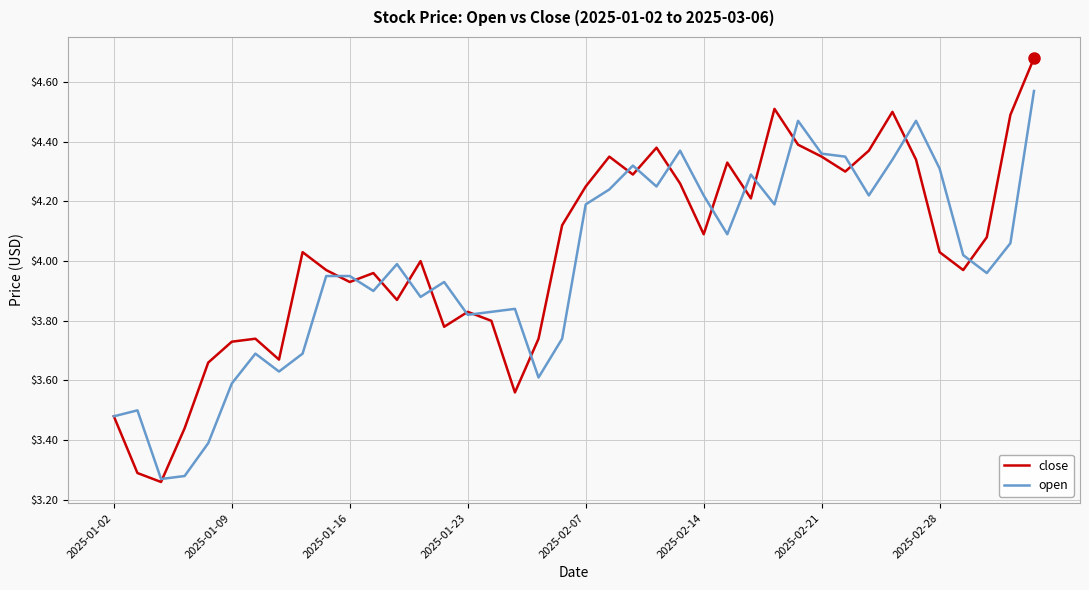

List the series in order of their peak value, lowest first.

open, close